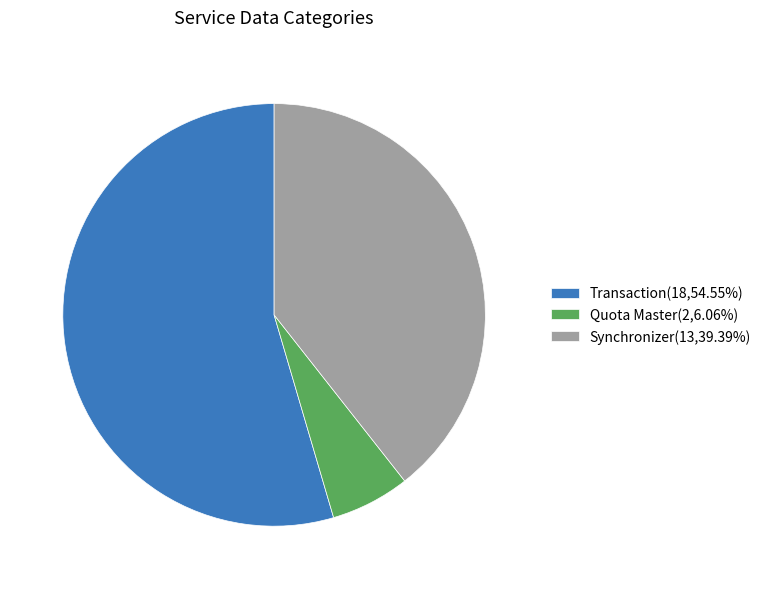

Do Quota Master(2,6.06%) and Synchronizer(13,39.39%) together represent more than half of the pie?

No